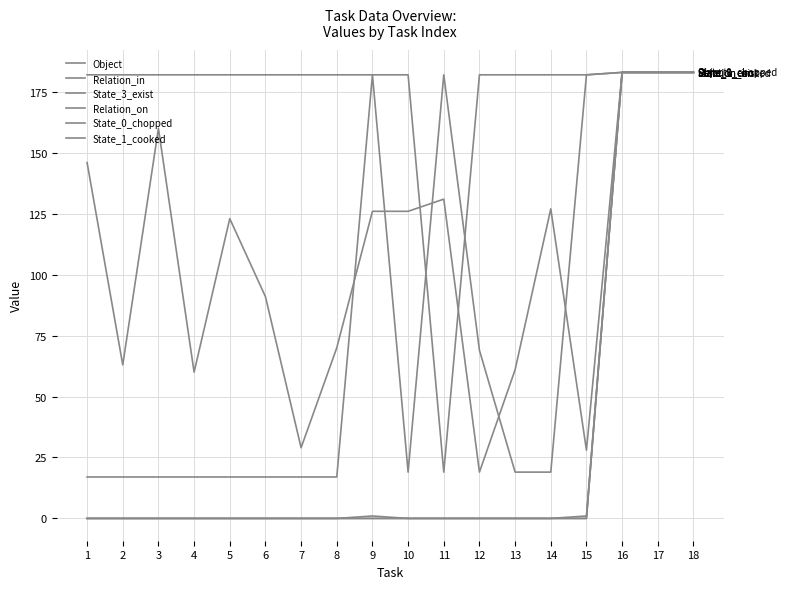

Is this an area chart (filled region under the line)?

No